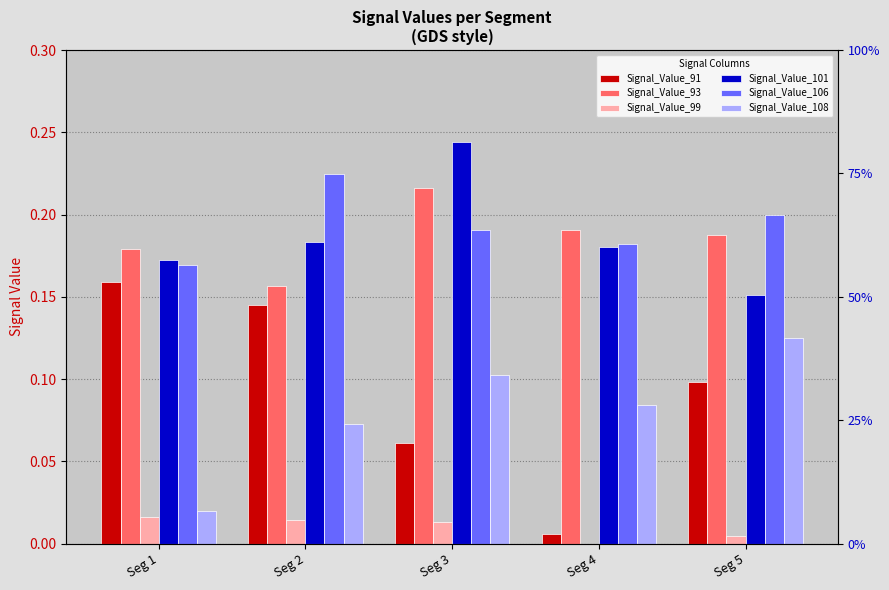

What is the total value across all series at Seg 4?

0.6